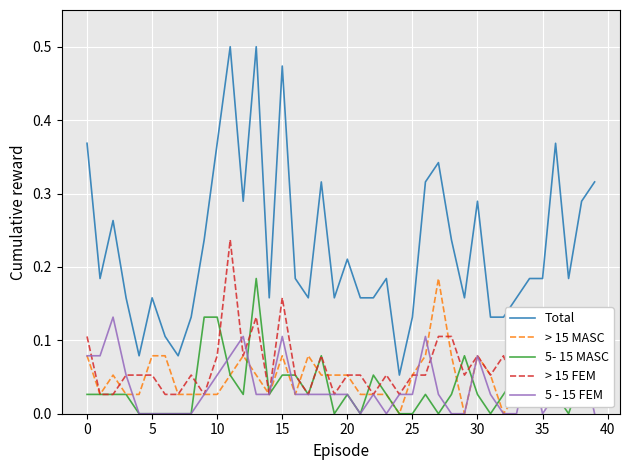

What is the maximum value for Total?

0.5